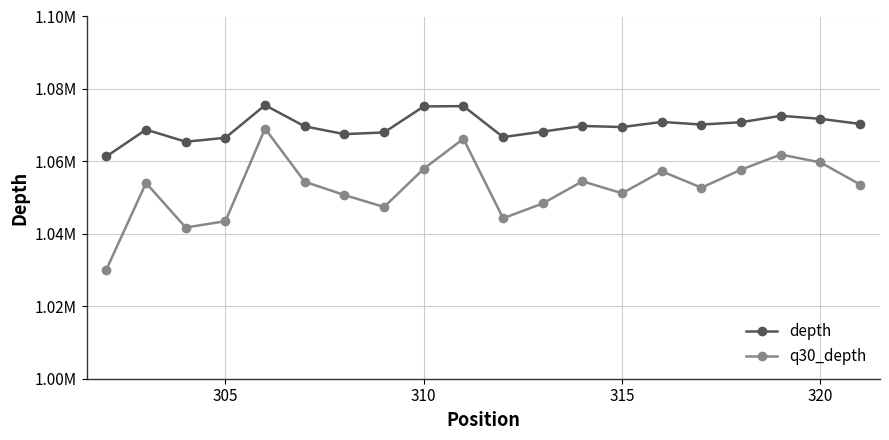

What is the value of the q30_depth point at the 18th from the left?

1061896